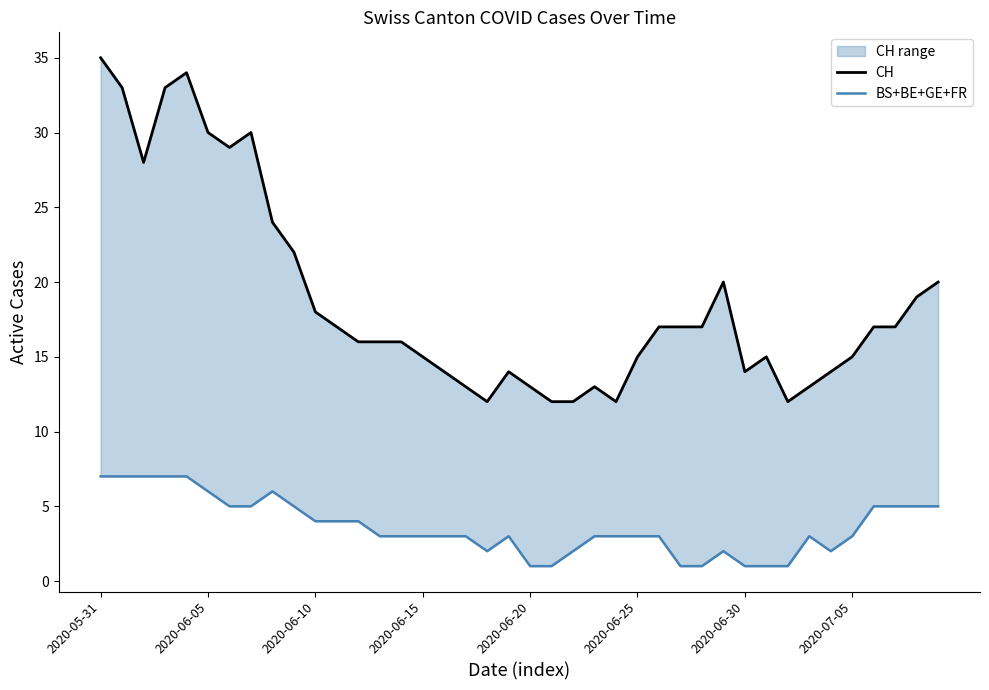

How many categories are shown in the chart?

40